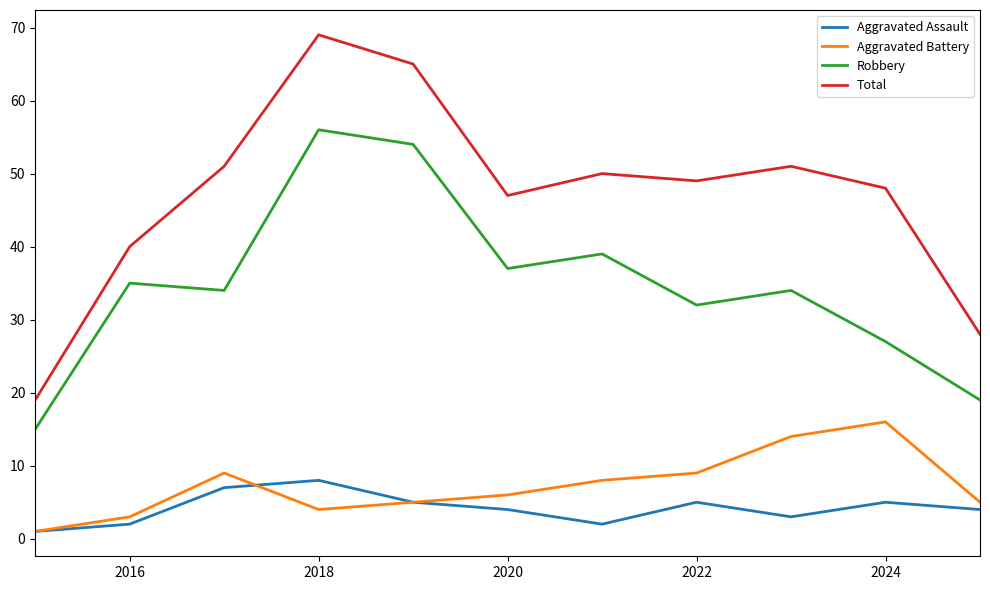

True or false: Total and Aggravated Assault intersect in this chart.

False